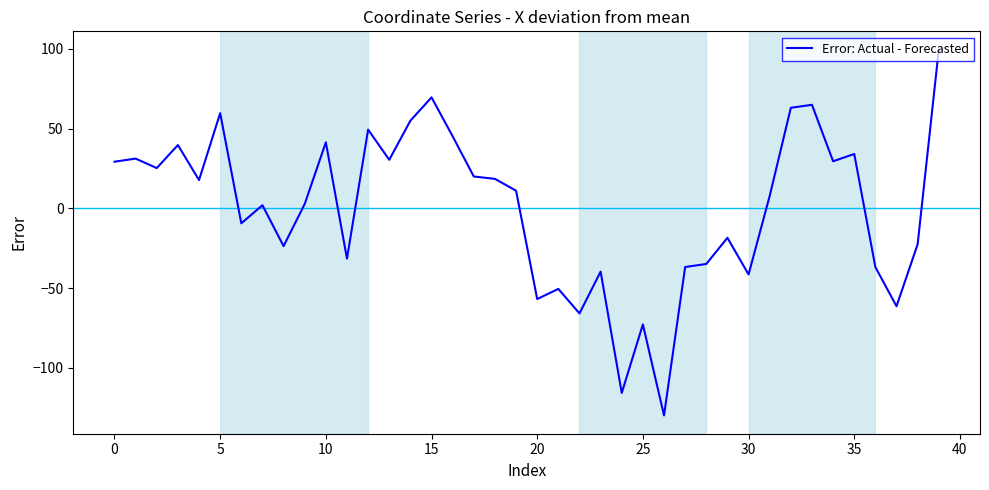

What is the difference between the maximum and minimum values?

229.5